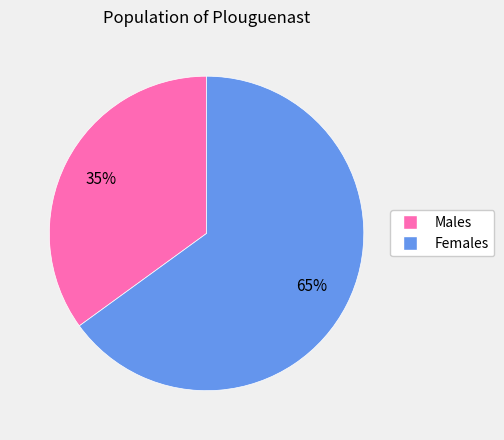

To the nearest percent, what is the difference between the largest and smallest slice percentages?

30%